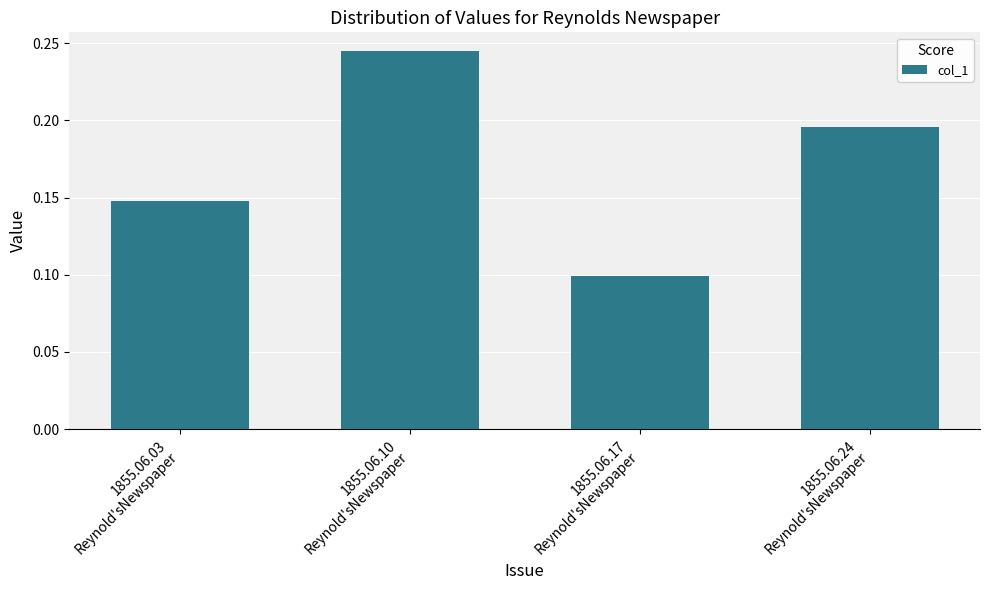

Count the values in the range 0 to 1.

4